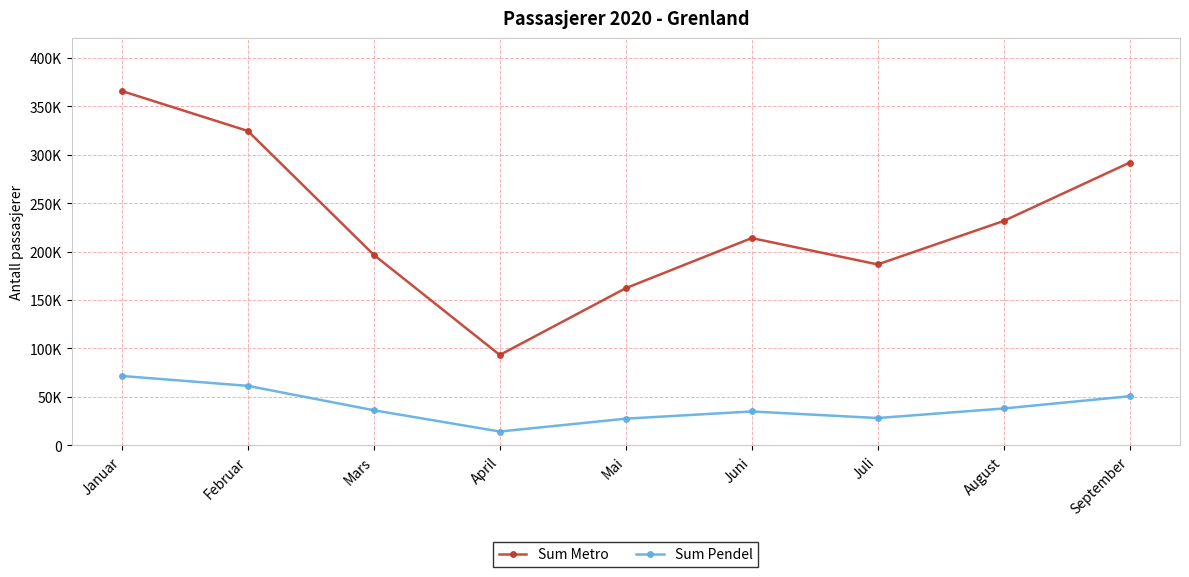

Rank the categories by Sum Metro value from lowest to highest.

April, Mai, Juli, Mars, Juni, August, September, Februar, Januar